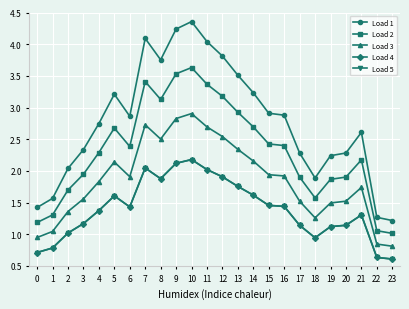

What is the value of the Load 3 point at the 13th from the left?

2.5